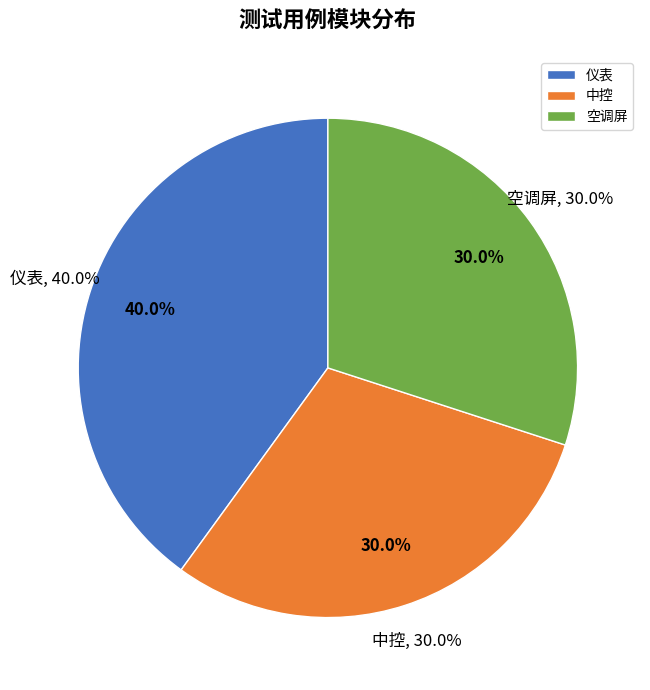

Combined, do 空调屏 and 仪表 account for over 50%?

Yes